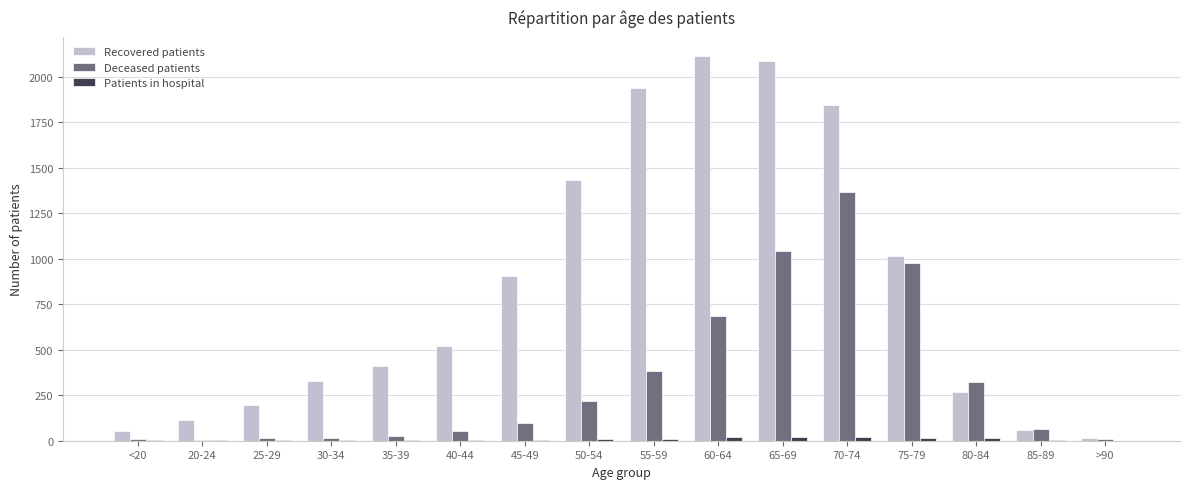

Between <20 and 25-29, which series saw the biggest shift?

Recovered patients